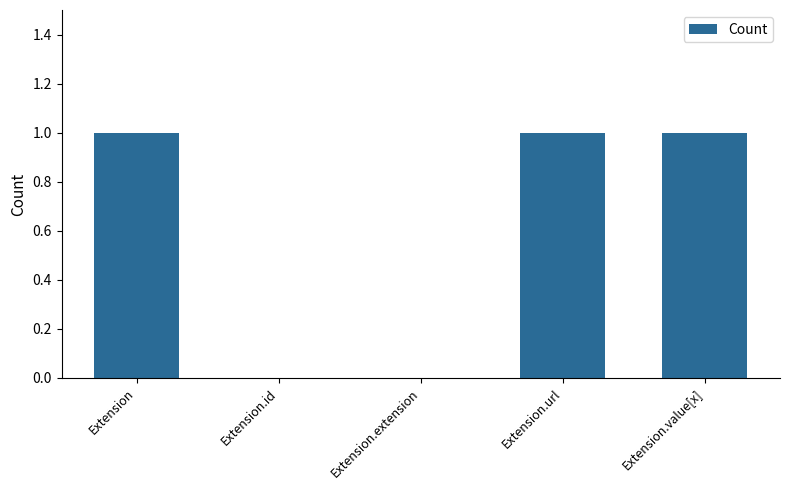

The chart shows a value of 1 at Extension.url. True or false?

True